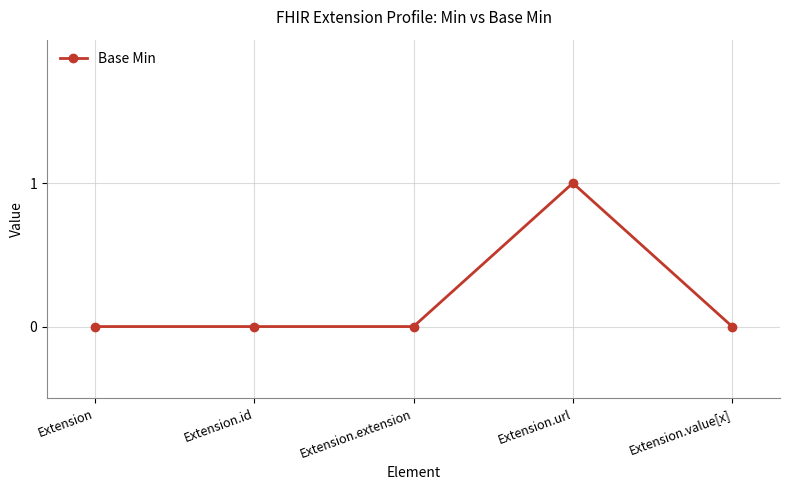

How many lines are shown in the chart?

1